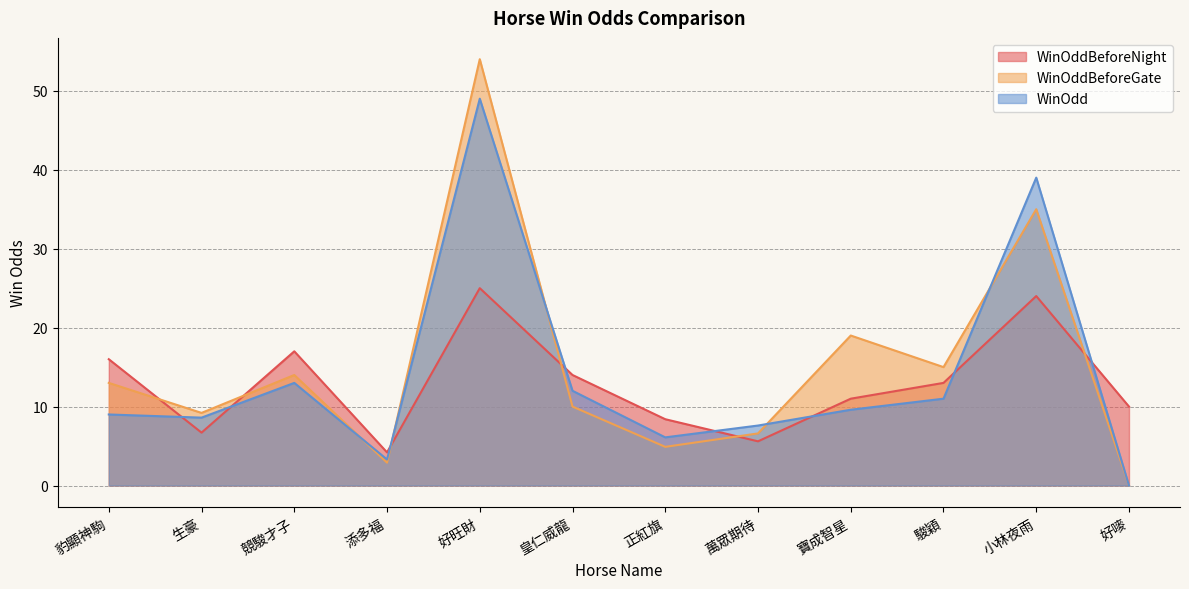

What is the highest value of the WinOddBeforeGate series?

54.0